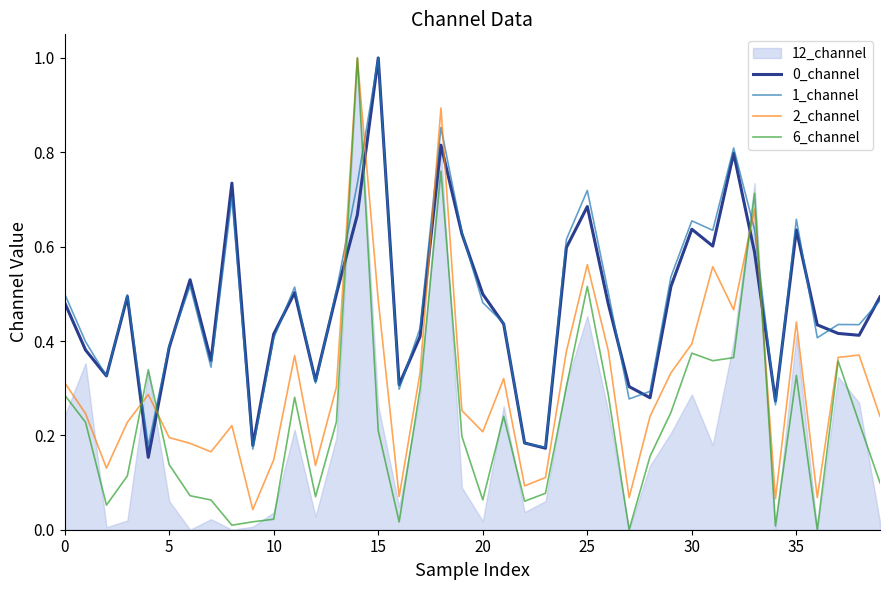

List the series in order of their peak value, lowest first.

0_channel, 1_channel, 2_channel, 6_channel